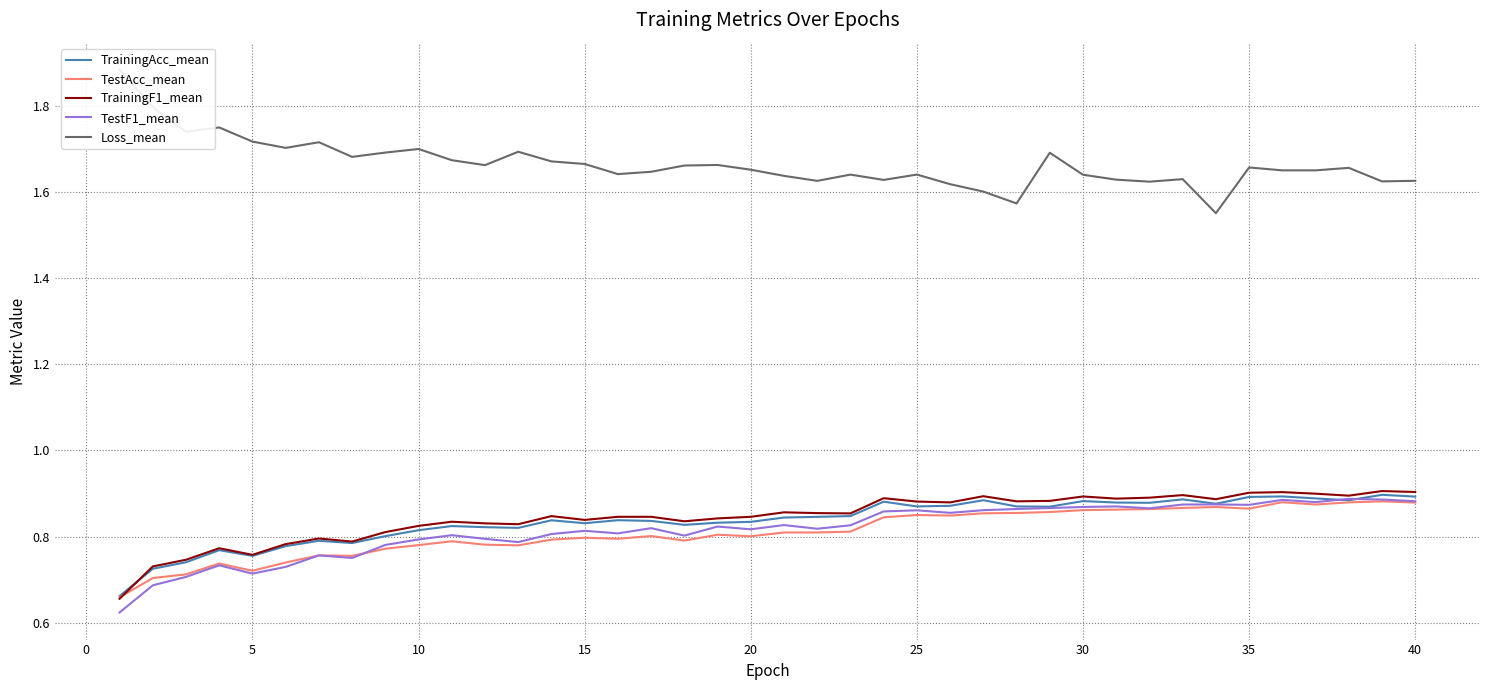

The TestAcc_mean series shows 0.6 at 25. True or false?

False